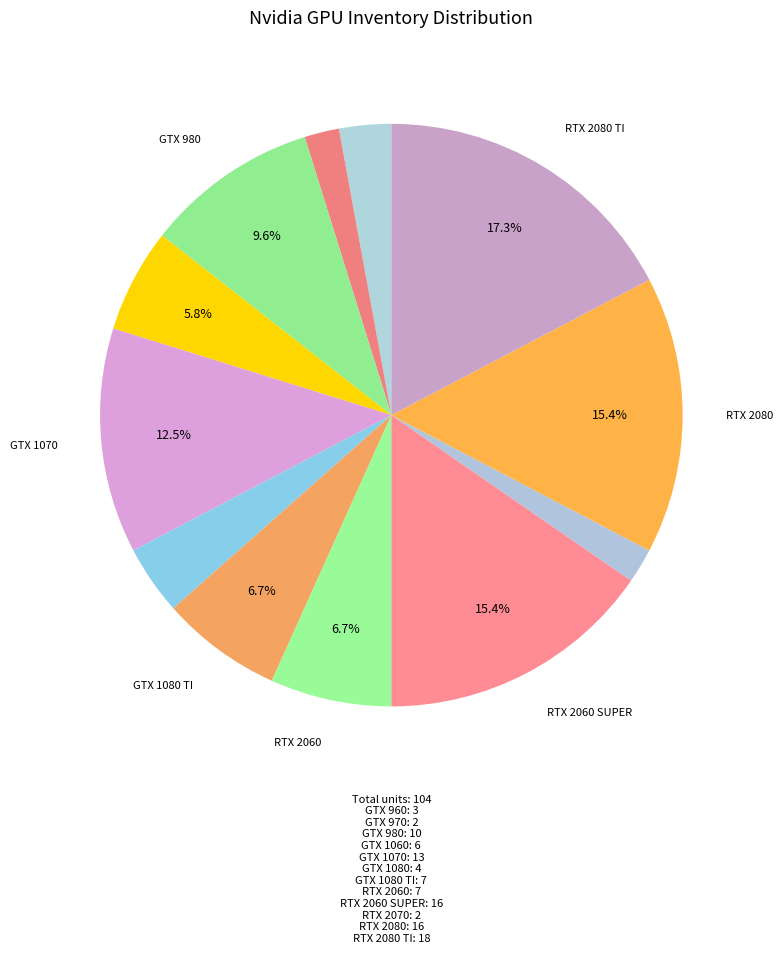

Which category has the smallest portion of the pie?

GTX 970